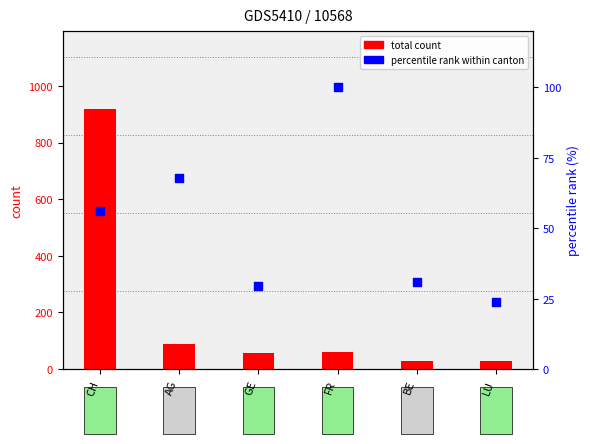

Which series has the largest Y range (max minus min)?

total count (CH/canton)